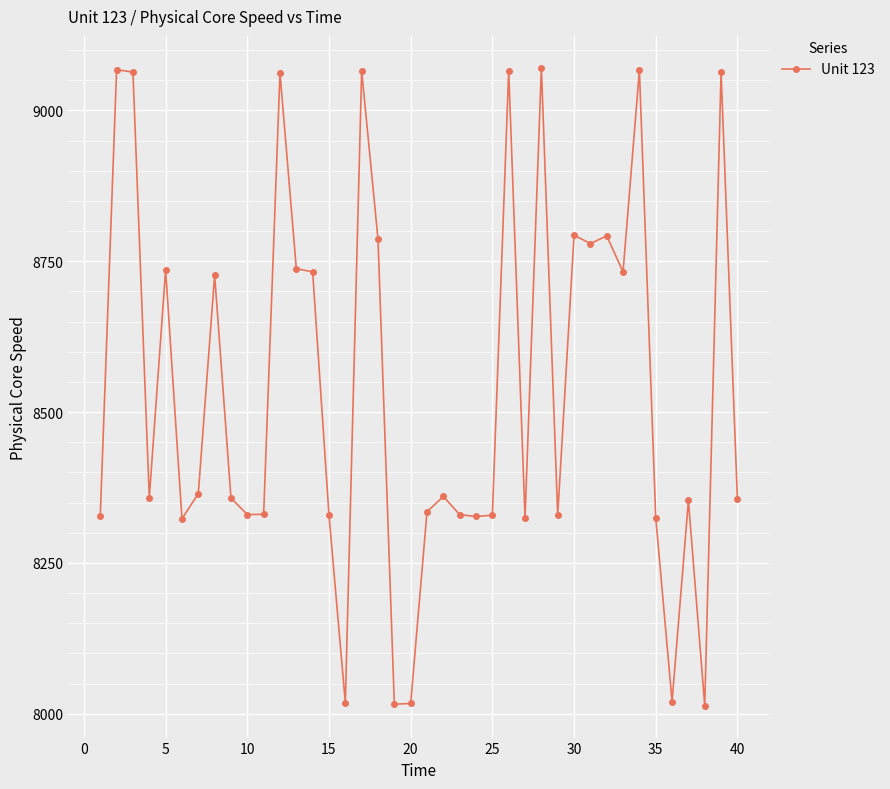

What is the maximum value shown in the chart?

9070.7